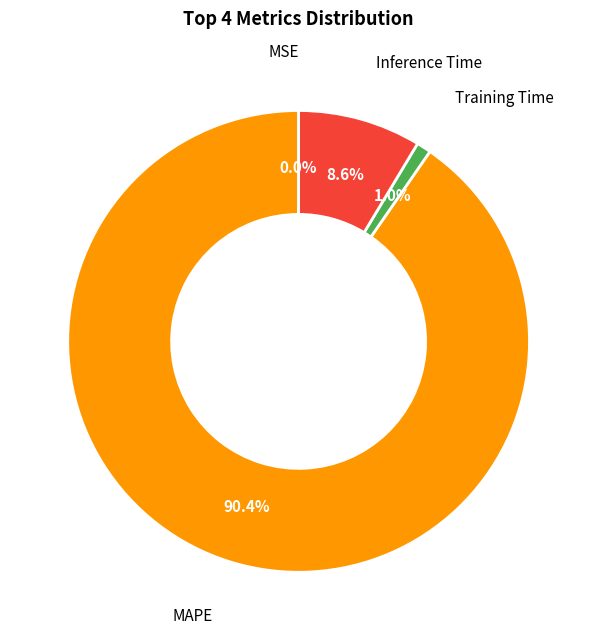

Is there any slice that represents more than half of the pie?

Yes